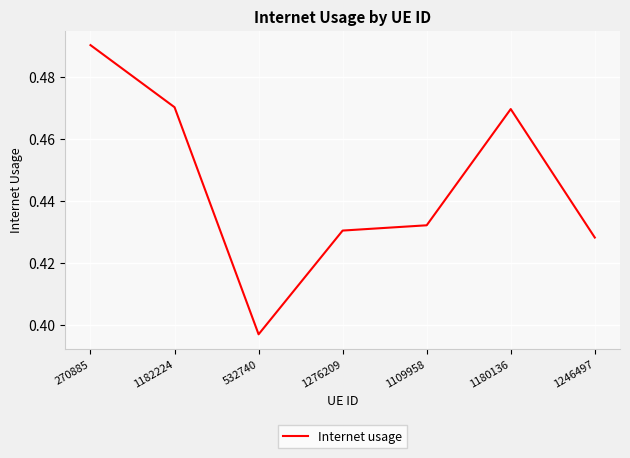

Count the values in the range 0 to 1.

7